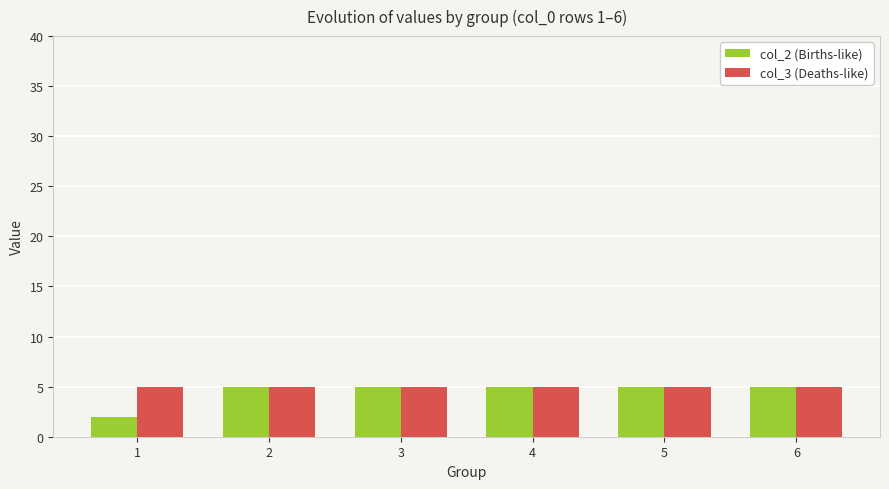

The col_2 (Births-like) series shows 8 at 3. True or false?

False